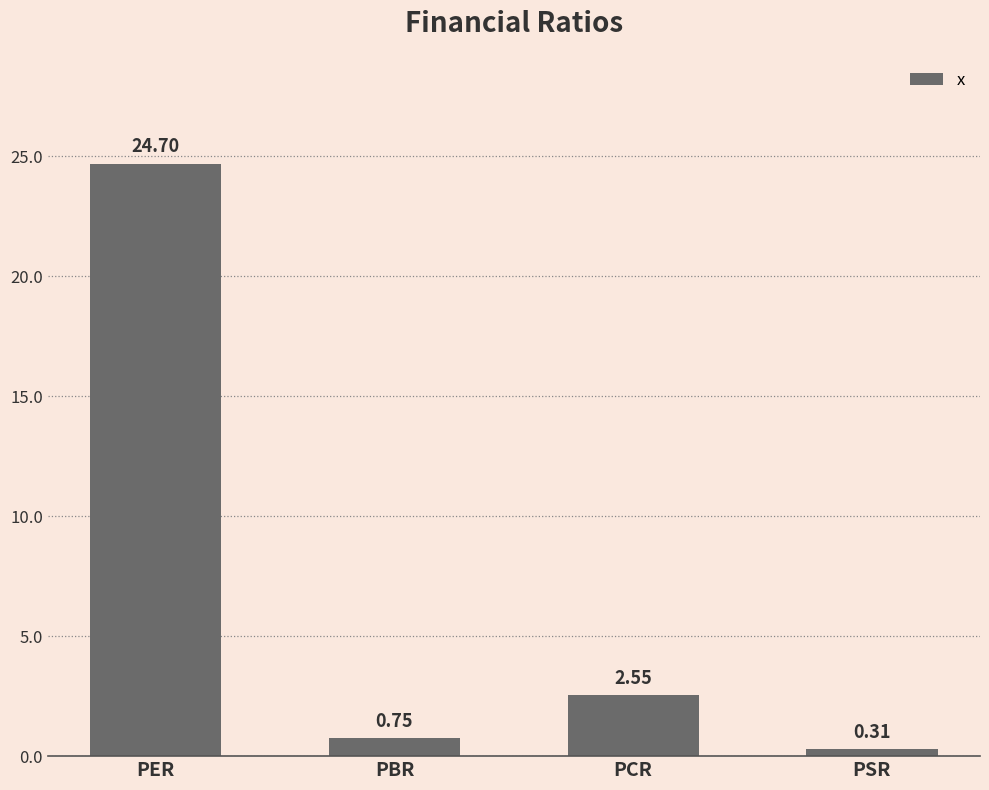

Where does the data first go above 2?

PER